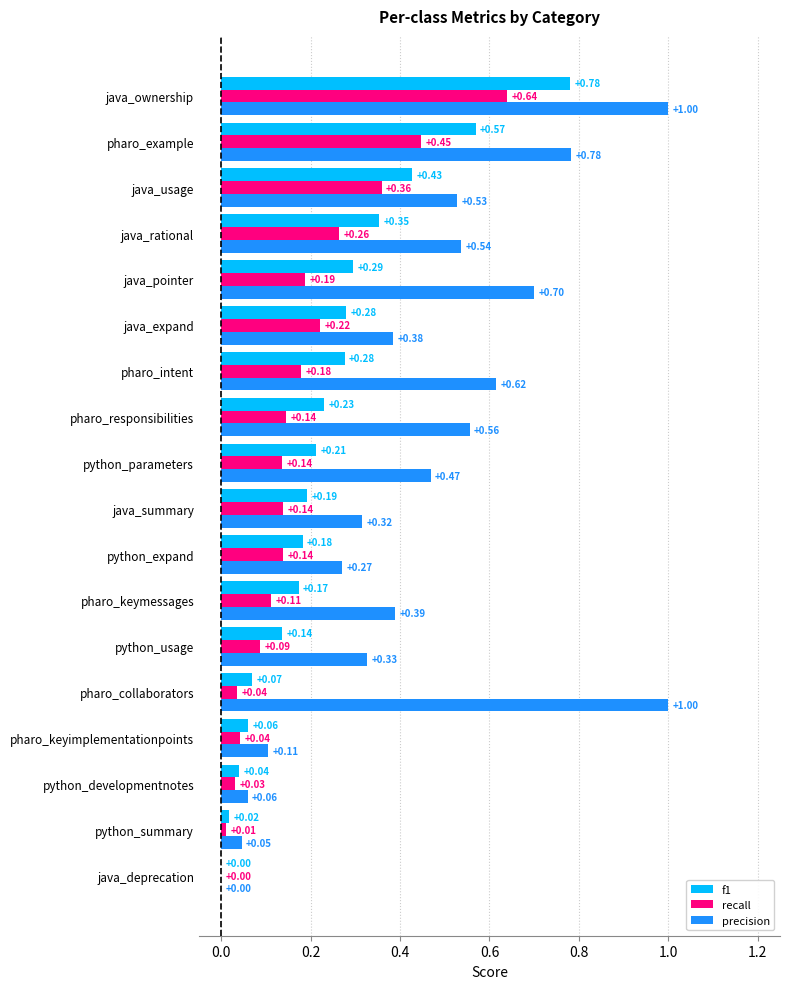

Where is recall nearest to the value 0?

java_deprecation